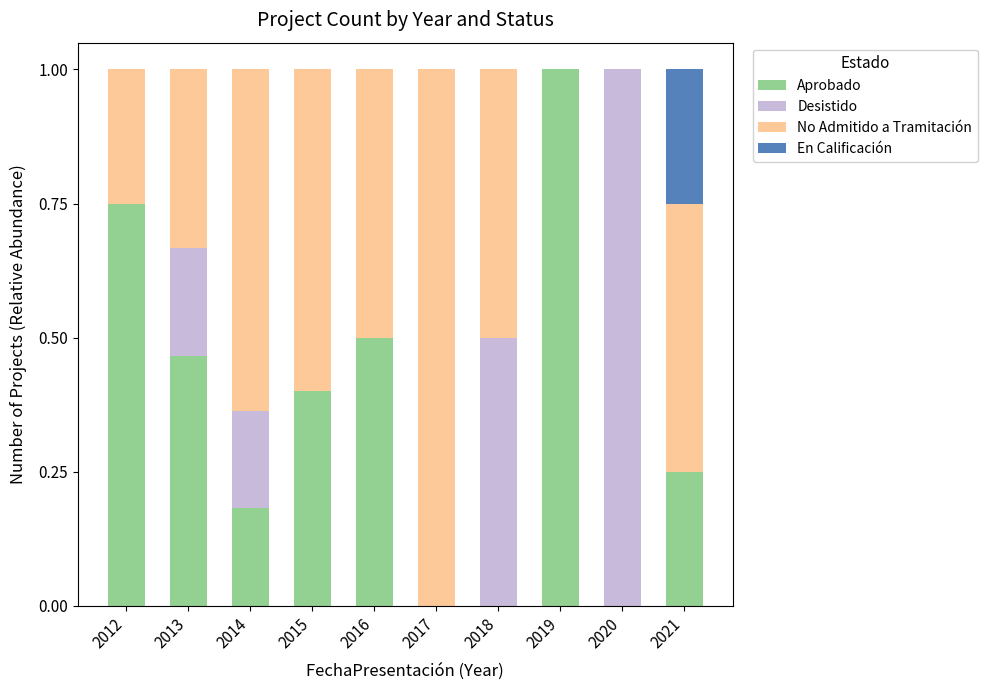

What is the sum of all Aprobado values?

3.5